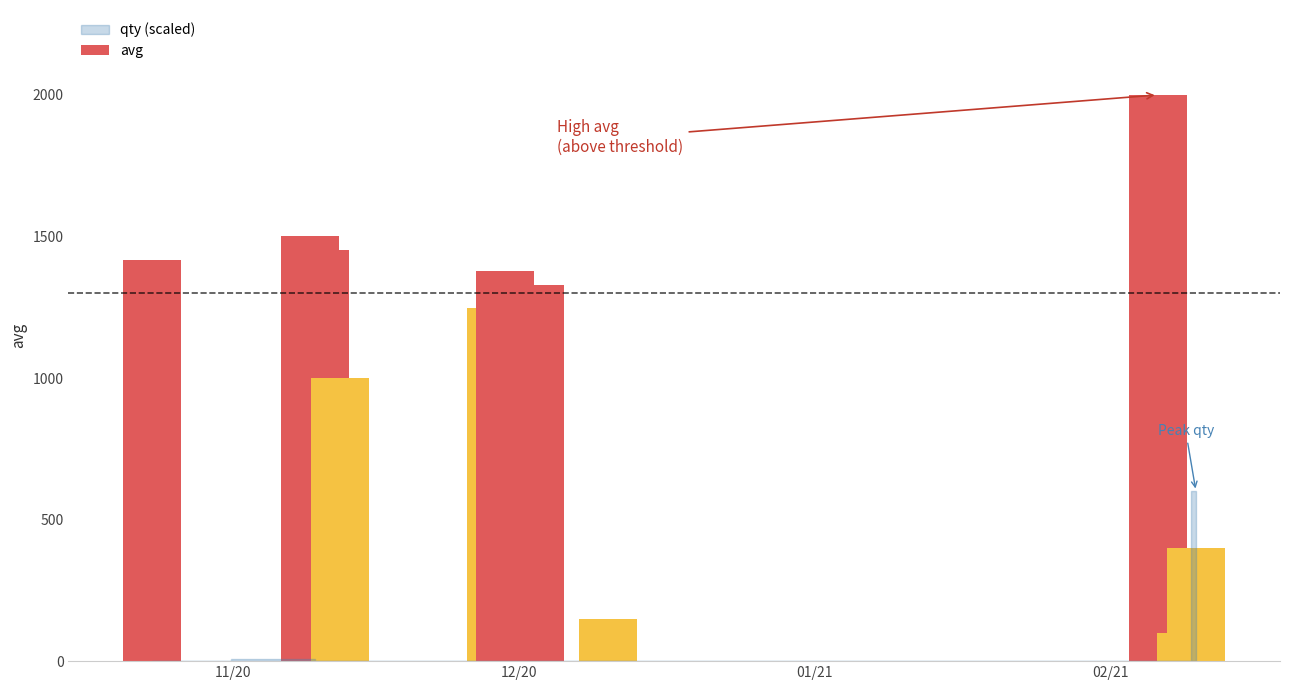

Reading right to left, extract all data points from this chart.

avg: 11=400	10=100	9=2000	8=150	7=1330	6=1378	5=1247	4=1247	3=1000	2=1452	1=1500	0=1417
qty: 11=3494	10=1	9=1	8=1	7=1	6=1	5=6	4=6	3=1	2=1	1=37	0=1